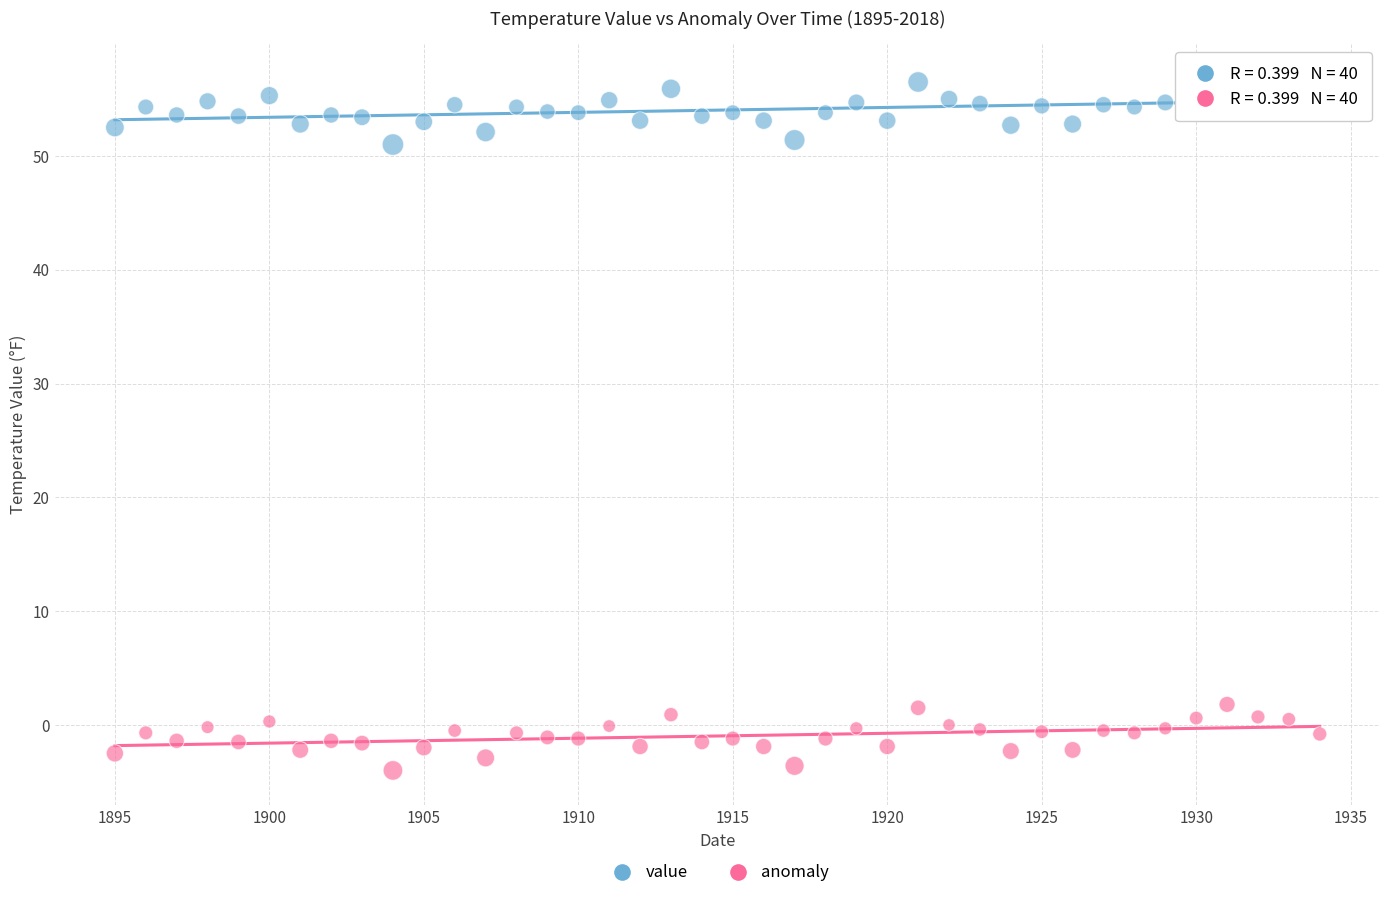

What is the X range (max minus min) for the scatter plot?

39.0